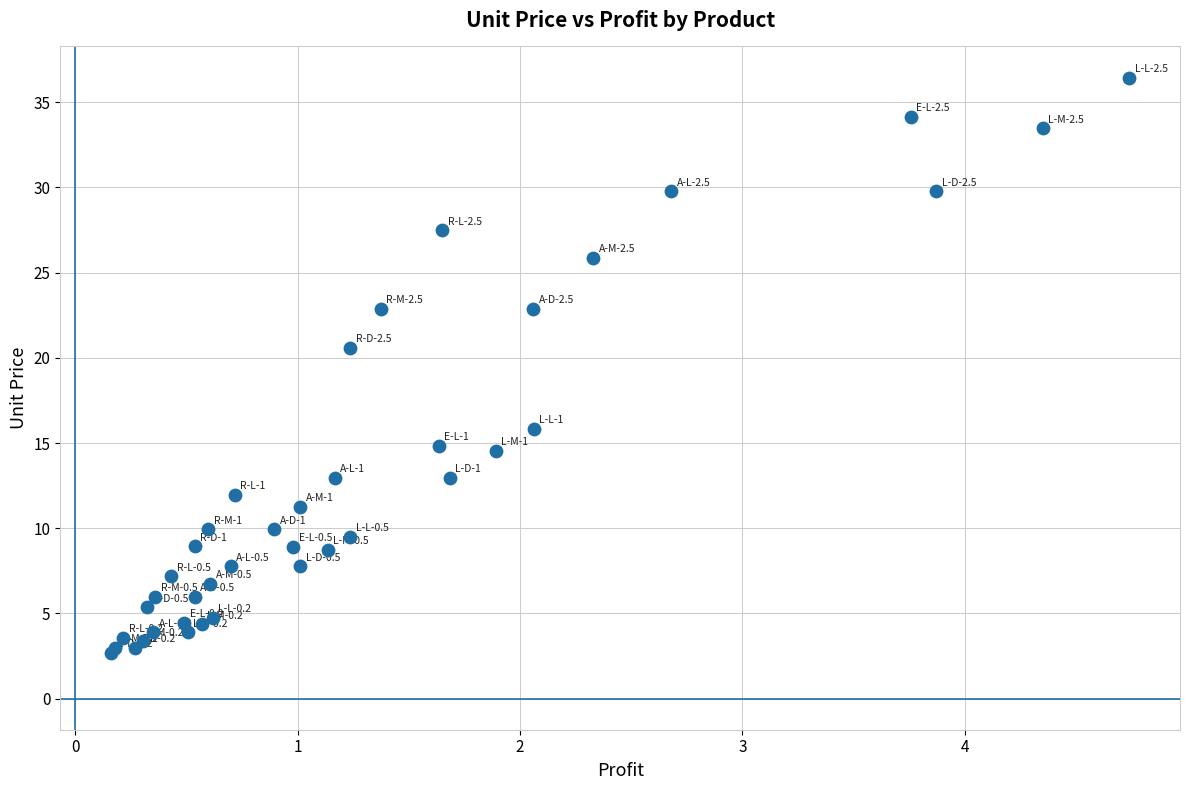

What Y value in the scatter plot is closest to 19?

20.6